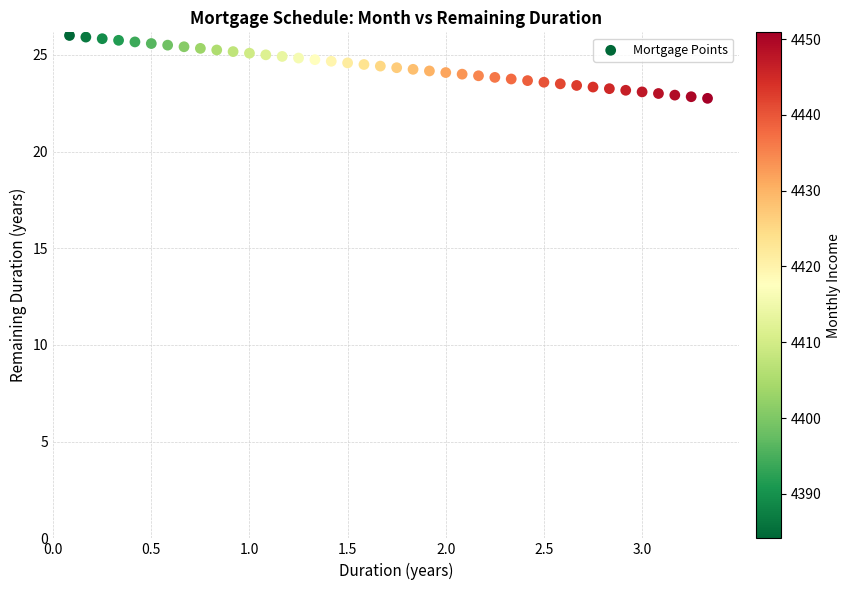

What is the range of X values (max minus min)?

3.2